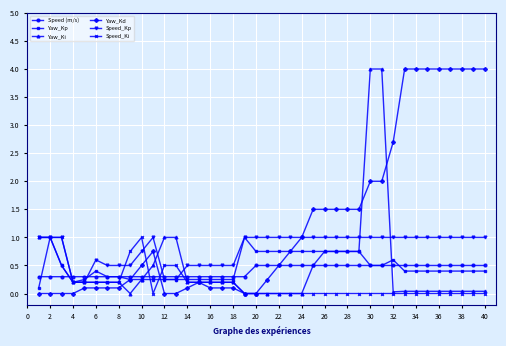

True or false: Yaw_Kp has more than 1 points higher than both neighbors.

True